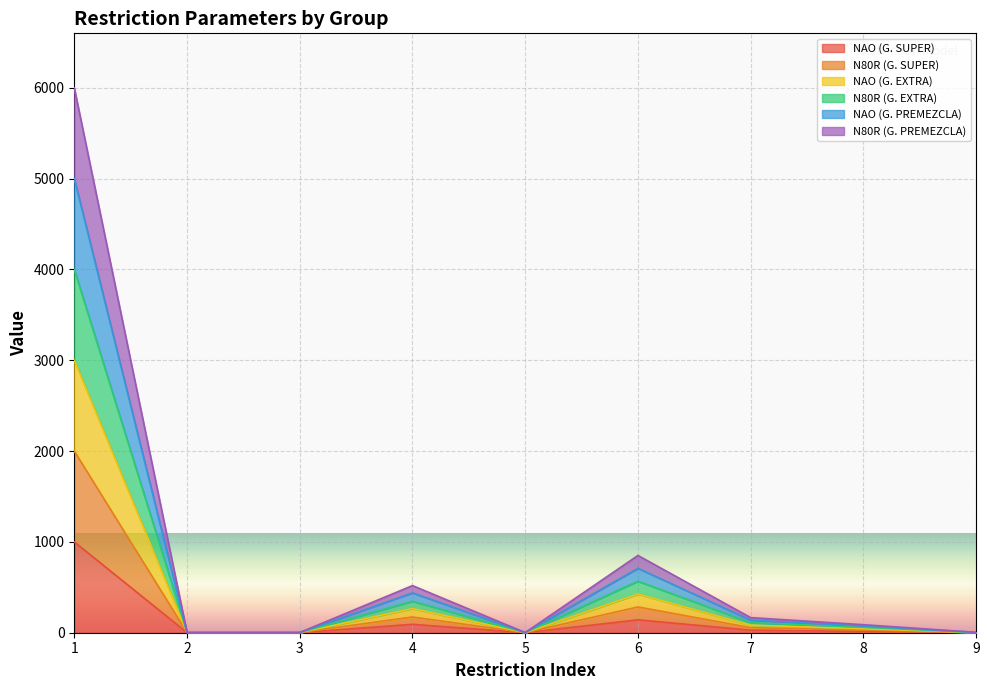

Reading left to right, extract all data points from this chart.

NAO (G. SUPER): 1=1000.0	2=1.0	3=1.0	4=92.5	5=0.3	6=141.8	7=27.8	8=14.7	9=0.7
N80R (G. SUPER): 1=2000.0	2=2.0	3=2.0	4=173.0	5=0.6	6=283.6	7=55.5	8=29.4	9=1.4
NAO (G. EXTRA): 1=3000.0	2=2.0	3=2.0	4=265.5	5=0.8	6=425.5	7=83.2	8=44.1	9=2.1
N80R (G. EXTRA): 1=4000.0	2=2.0	3=2.0	4=346.0	5=1.1	6=567.3	7=111.0	8=58.8	9=2.8
NAO (G. PREMEZCLA): 1=5000.0	2=2.0	3=2.0	4=438.5	5=1.4	6=709.1	7=138.8	8=73.5	9=3.4
N80R (G. PREMEZCLA): 1=6000.0	2=2.0	3=2.0	4=519.0	5=1.7	6=850.9	7=166.5	8=88.2	9=4.1